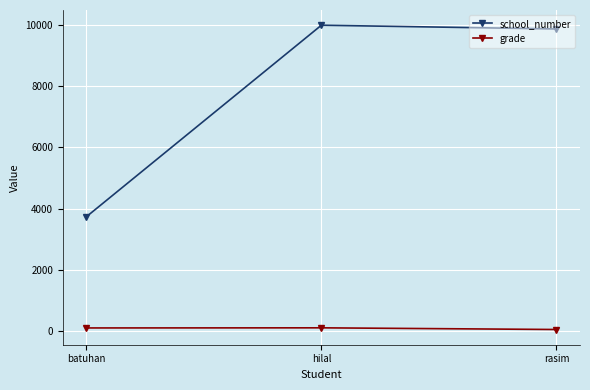

The grade series shows 45 at rasim. True or false?

True